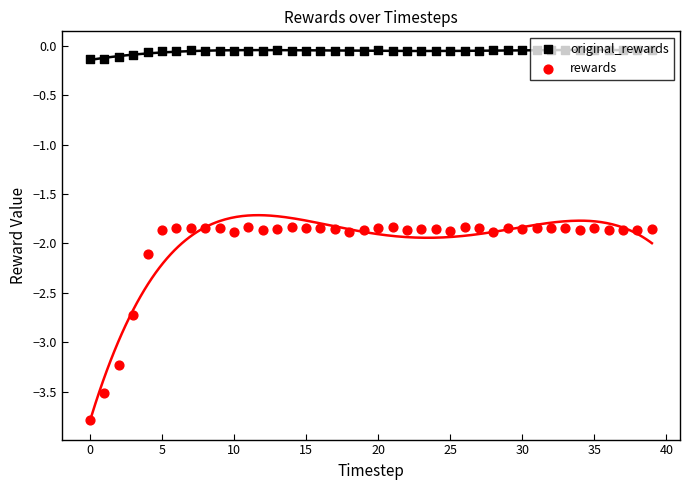

What are all the series names shown in the legend?

original_rewards, rewards